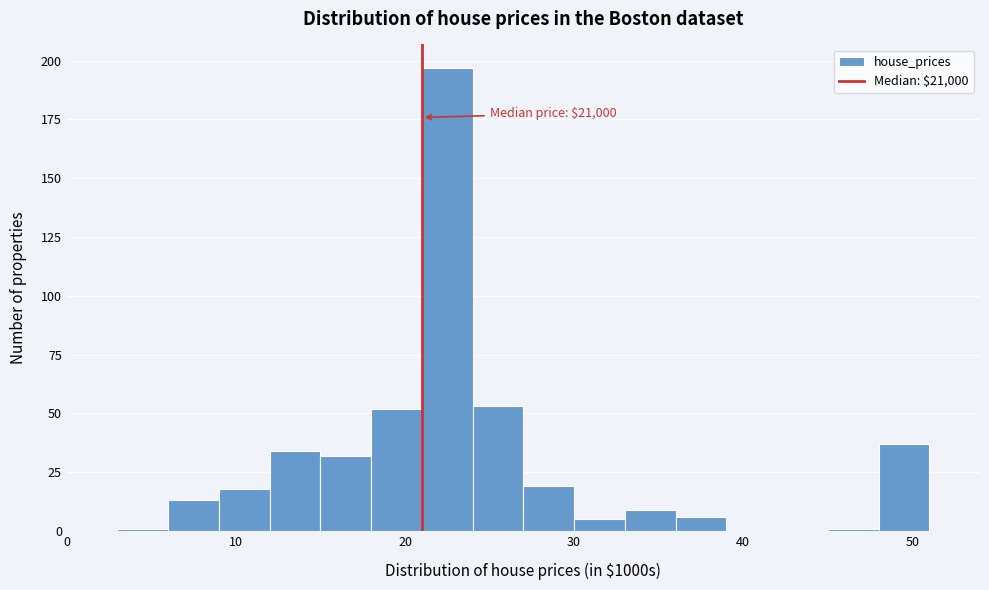

Around what value on the x-axis is the tallest bar? Give the approximate position of its centre, as read against the axis.

23